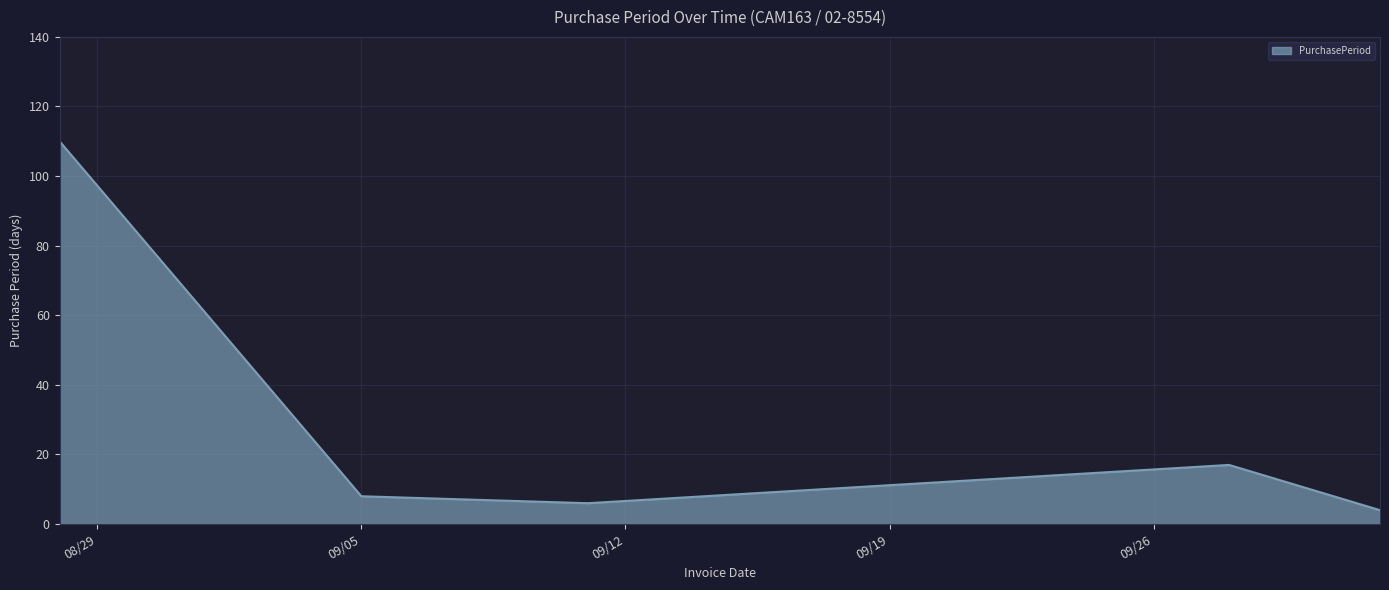

What is the greatest value displayed?

110